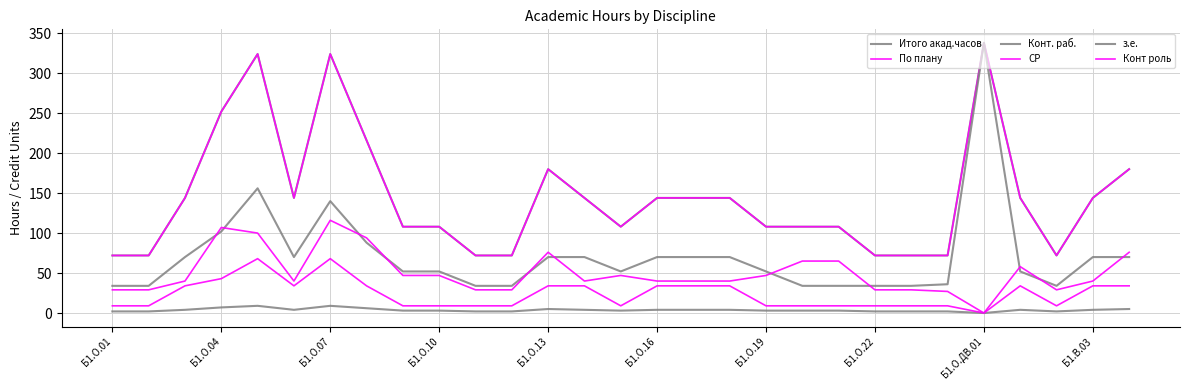

Does the chart display data point markers on the line(s)?

No